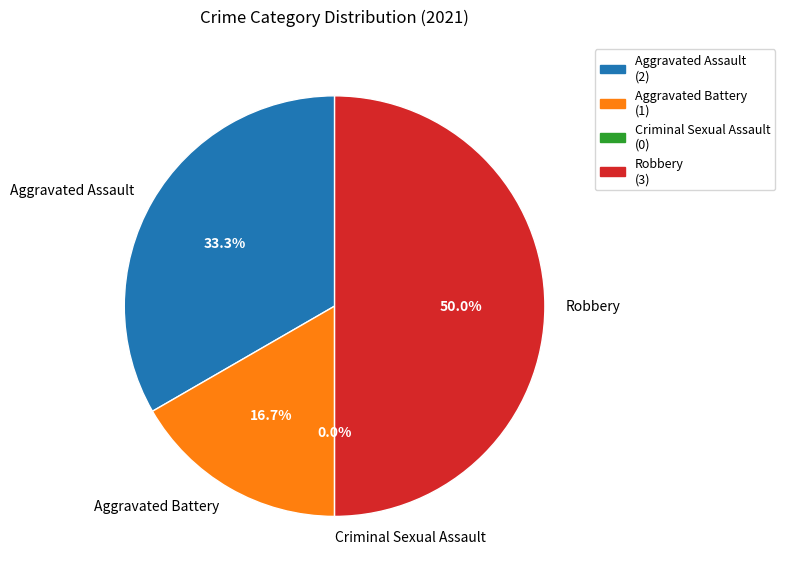

Is there any slice that represents more than half of the pie?

No